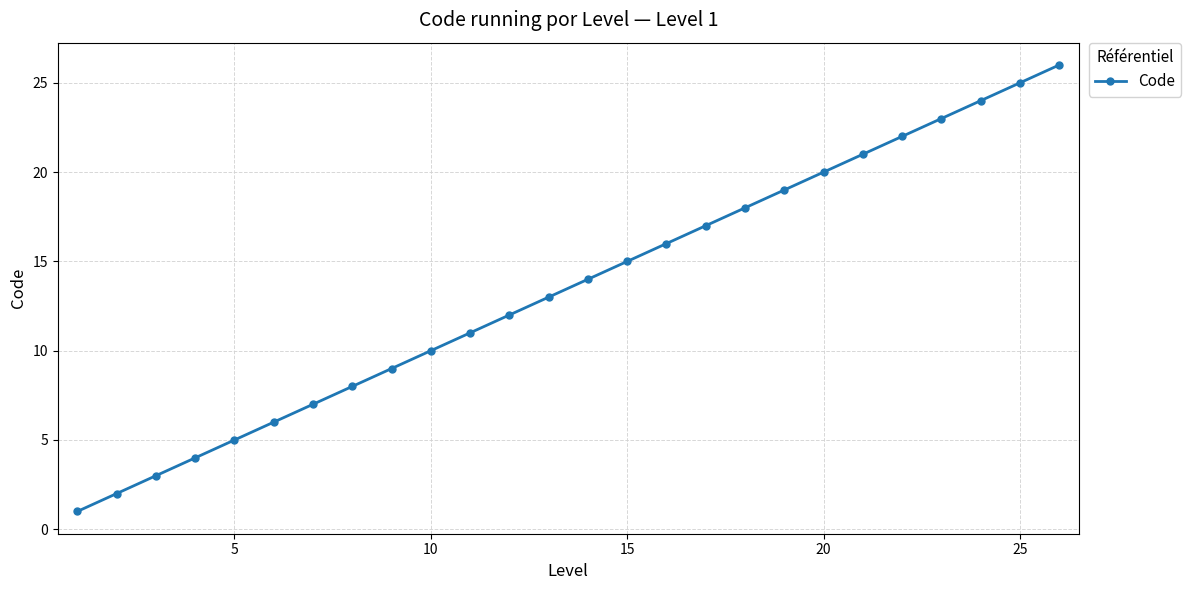

True or false: the data has more than 1 interior local peaks.

False